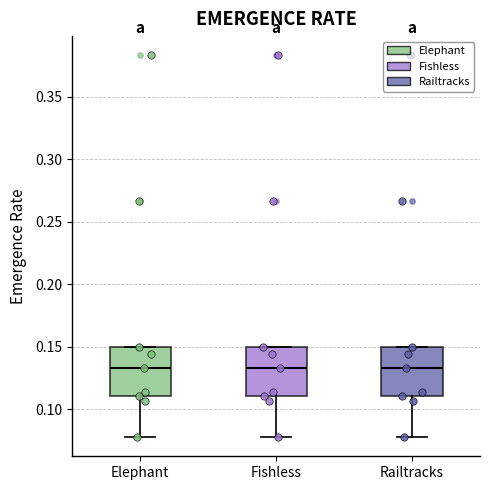

Where does the median line of the box for Fishless sit on the y-axis? The values are not printed on the chart, so give them approximately, as read against the axis.

0.135